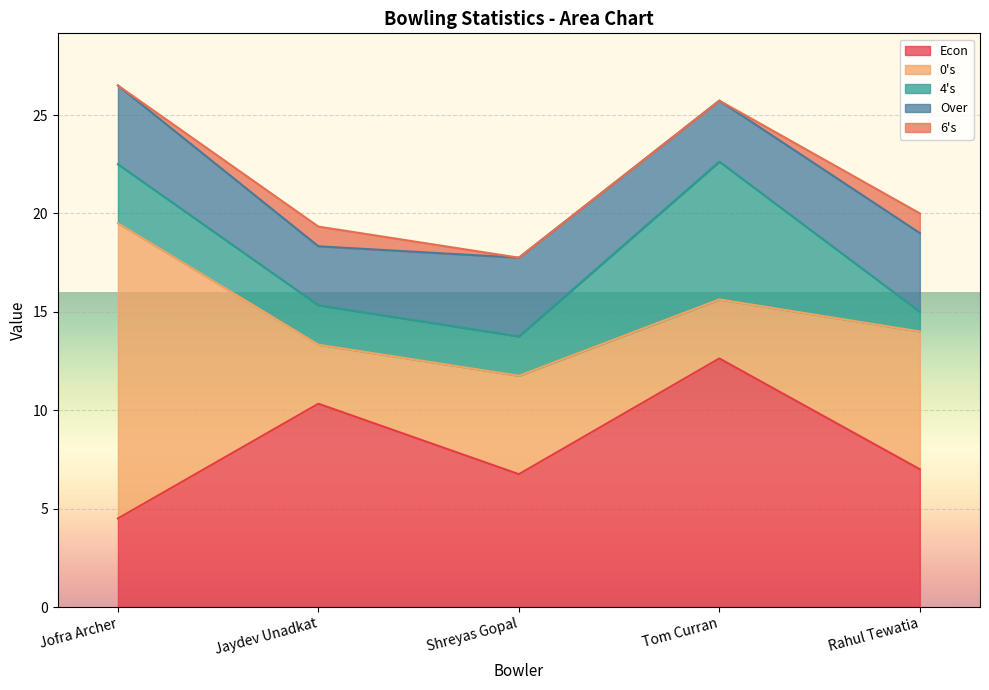

Which series changed the most between Shreyas Gopal and Rahul Tewatia?

0s